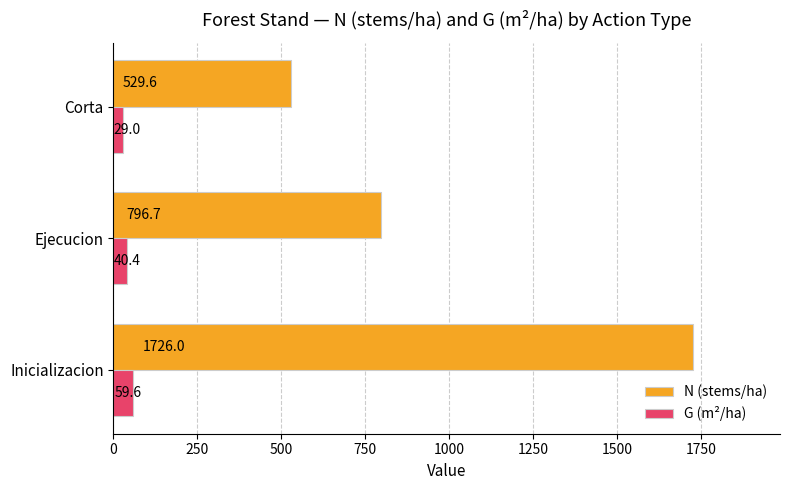

At how many categories does at least one series exceed 154?

3